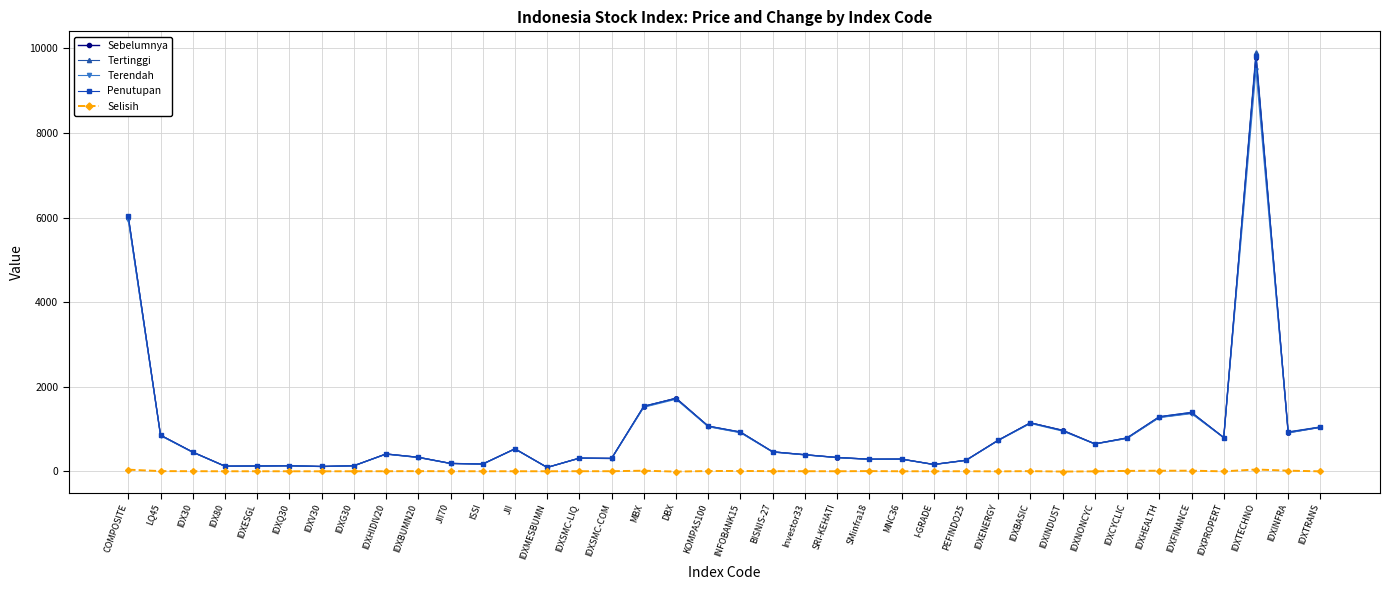

True or false: Tertinggi has more than 1 interior local peaks.

True